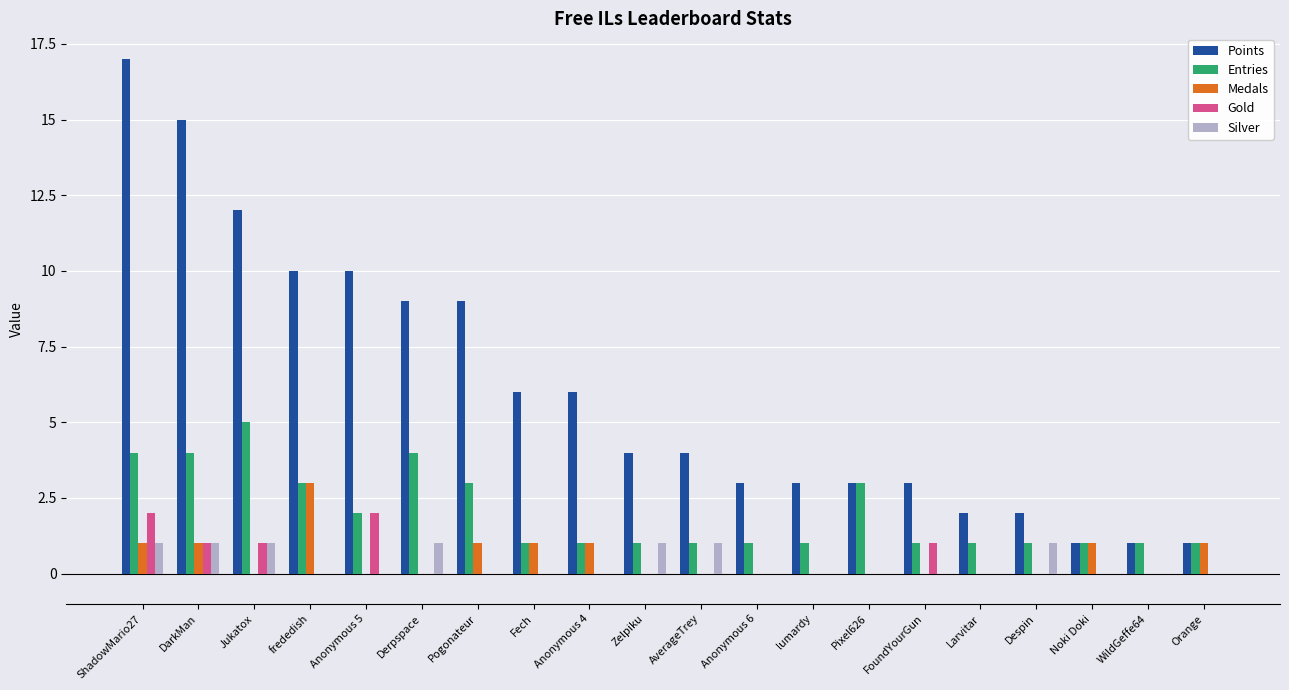

Which series has the largest total across all categories?

Points